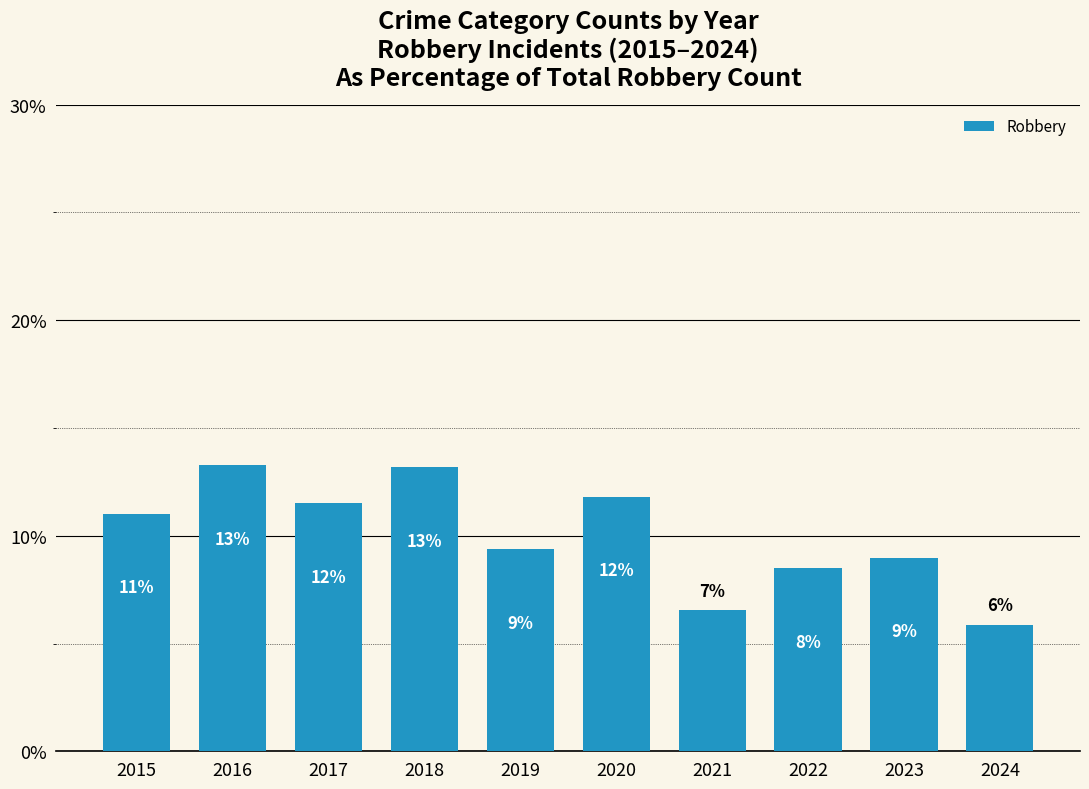

Does the chart contain stacked bars?

No